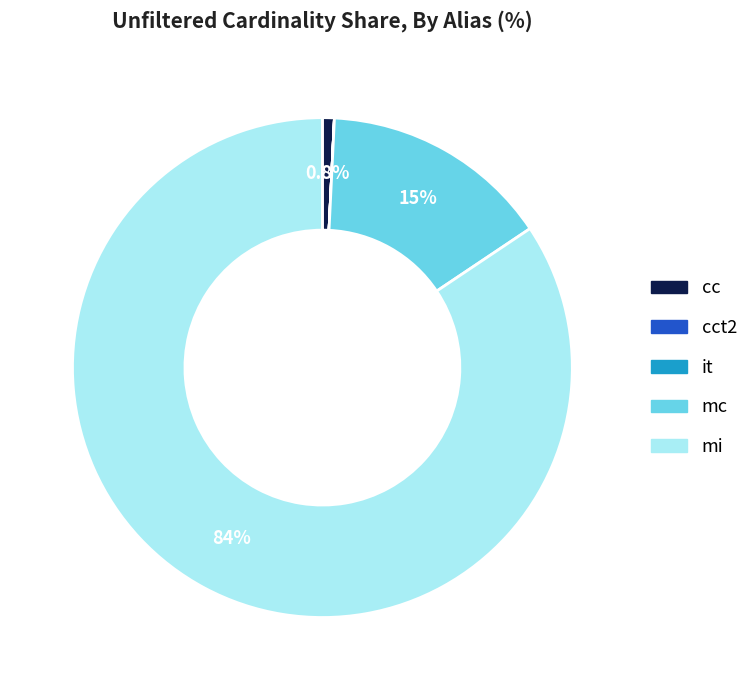

Does any single category account for the majority?

Yes